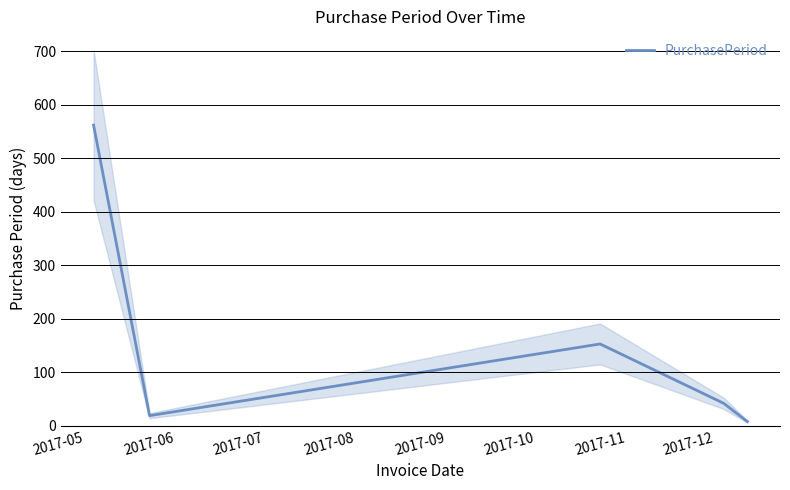

How many interior local peaks (higher than both neighbors) does the data have?

1